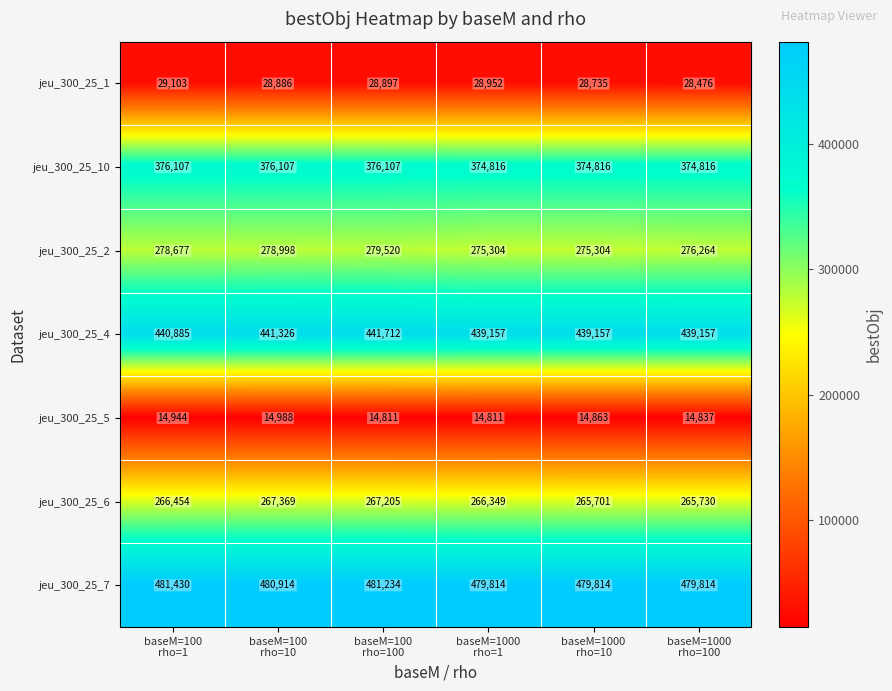

What is the difference between the second highest and minimum values in the jeu_300_25_5 series?

133